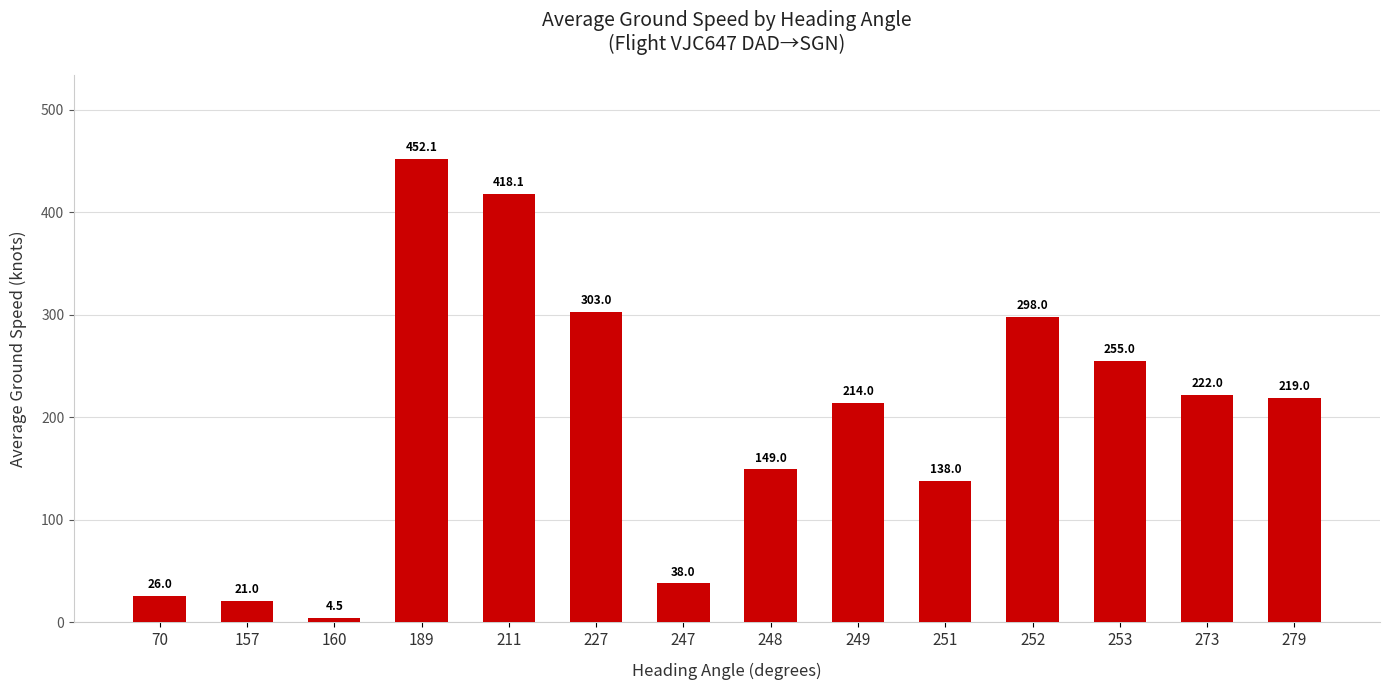

What is the greatest value displayed?

452.1